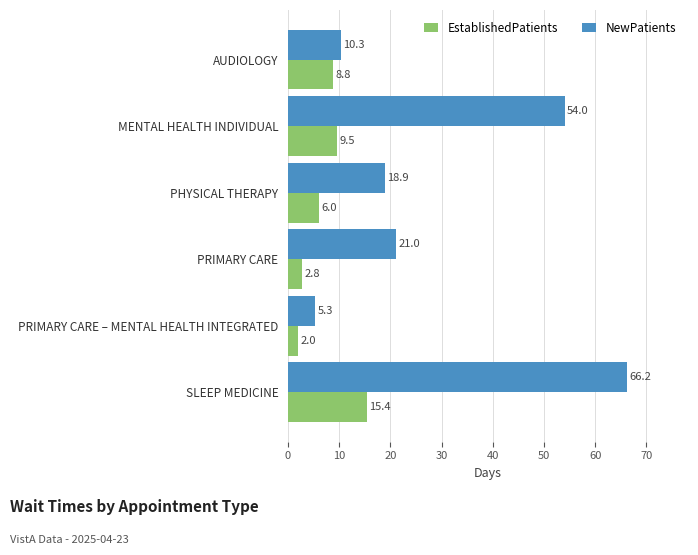

Rank the categories by NewPatients value from highest to lowest.

SLEEP MEDICINE, MENTAL HEALTH INDIVIDUAL, PRIMARY CARE, PHYSICAL THERAPY, AUDIOLOGY, PRIMARY CARE – MENTAL HEALTH INTEGRATED